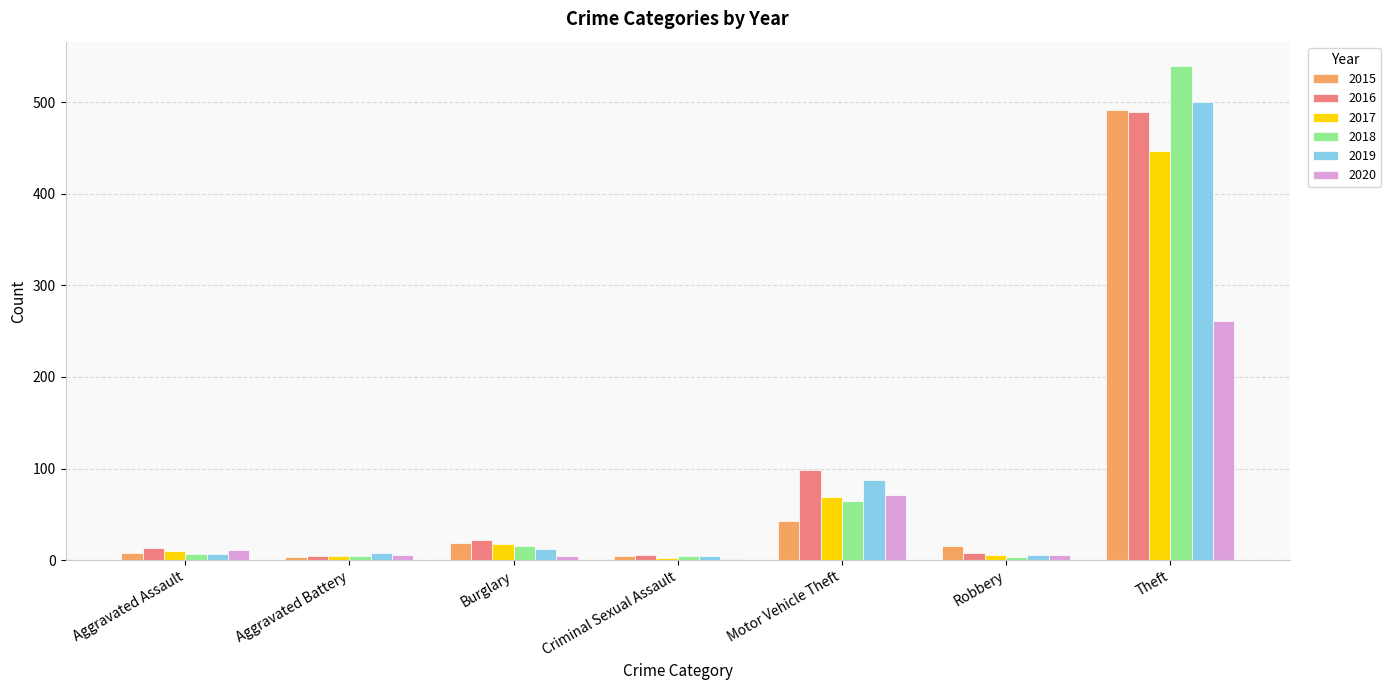

Which category has the highest value in the 2017 series?

Theft